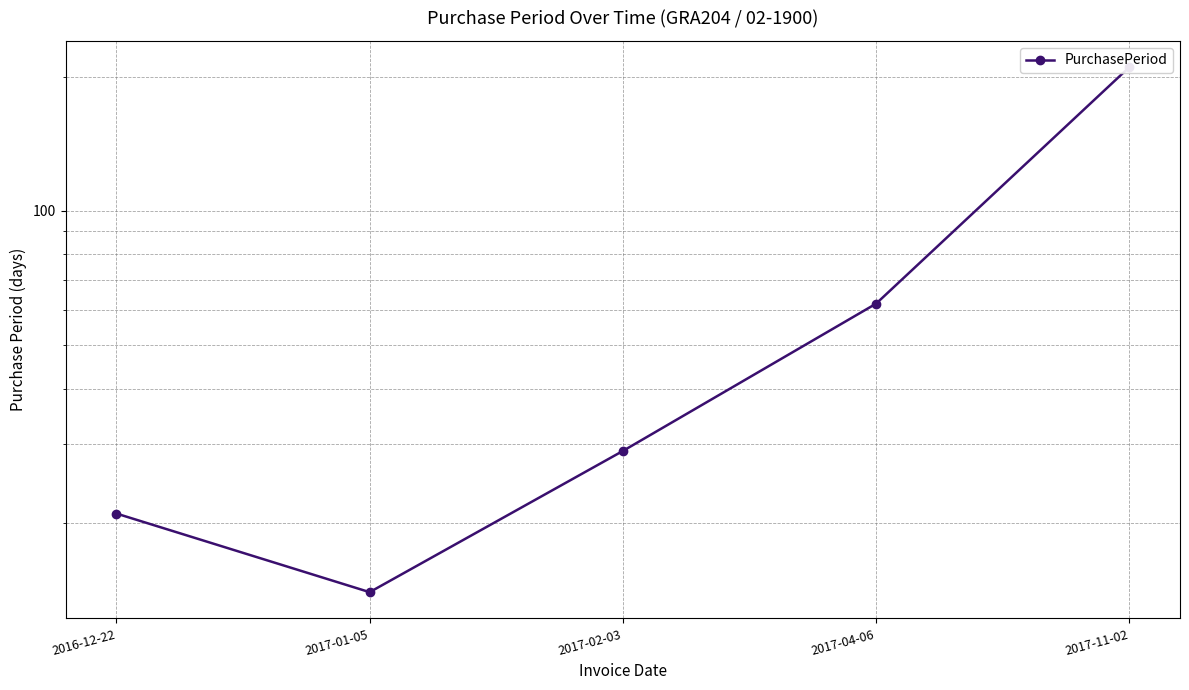

How many lines are shown in the chart?

1